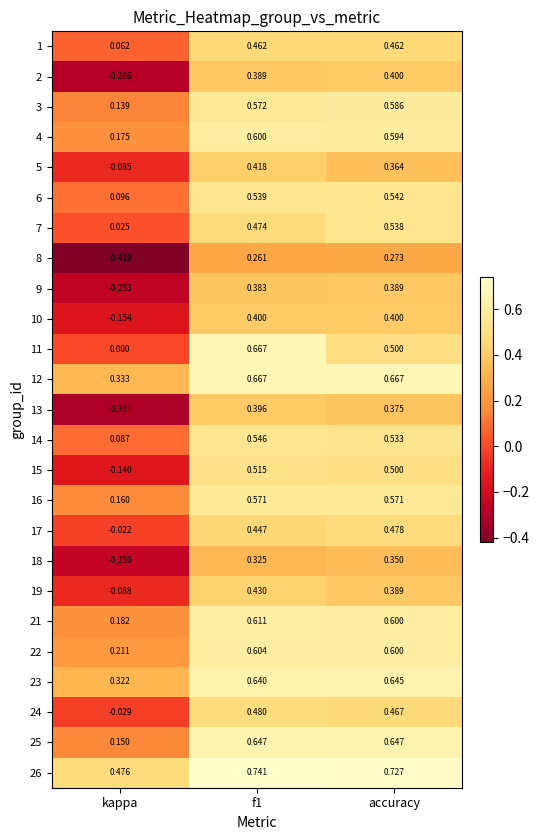

What is the total value across all series at accuracy?

12.6